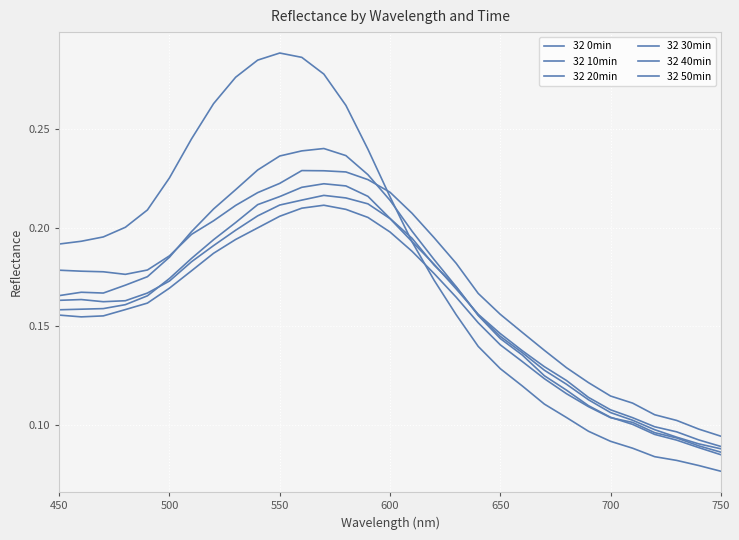

What is the average value of the 32 40min series?

0.2